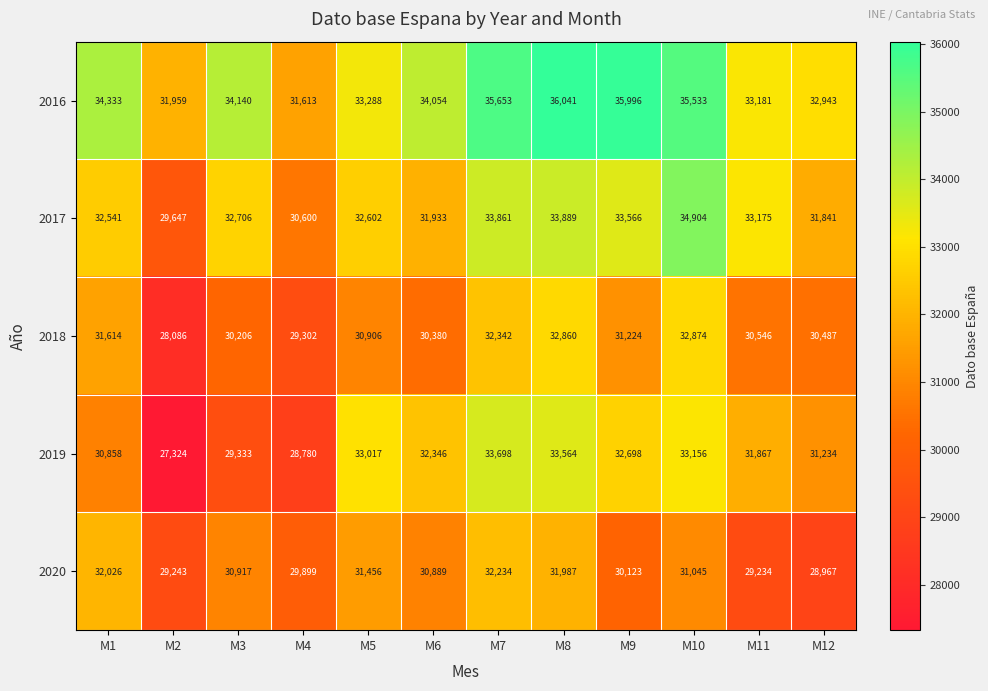

The value of 2020 at M8 is 7587. True or false?

False